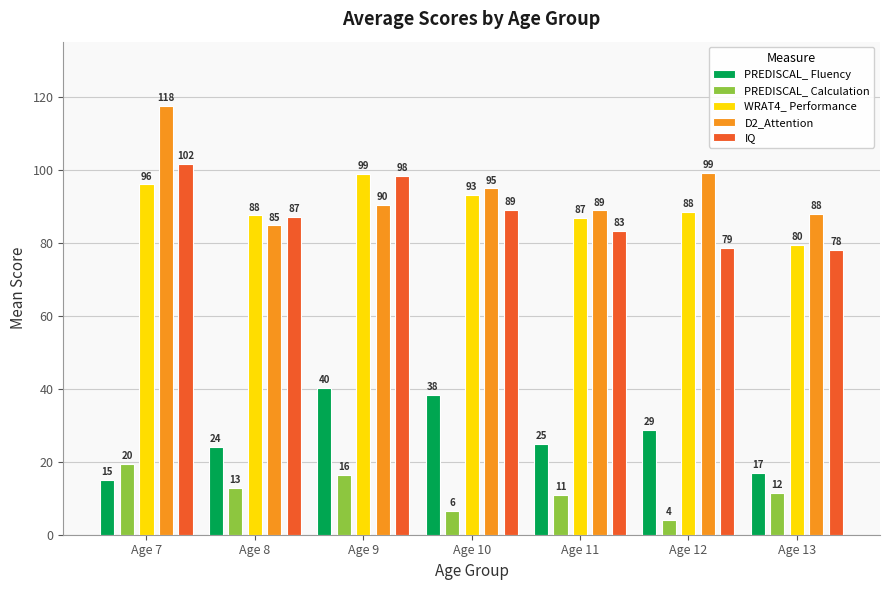

Between Age 7 and Age 13, which is larger?

Age 13